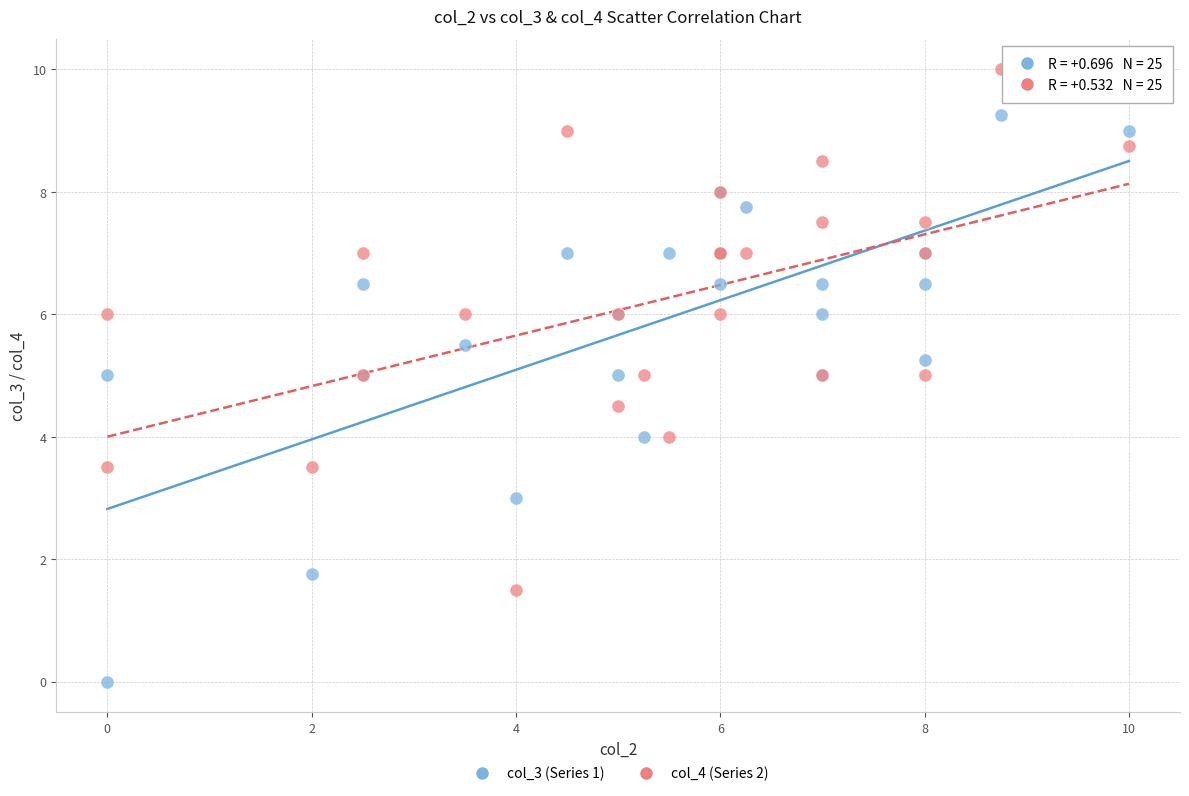

Which series contains the highest Y value?

col_4 (Series 2)